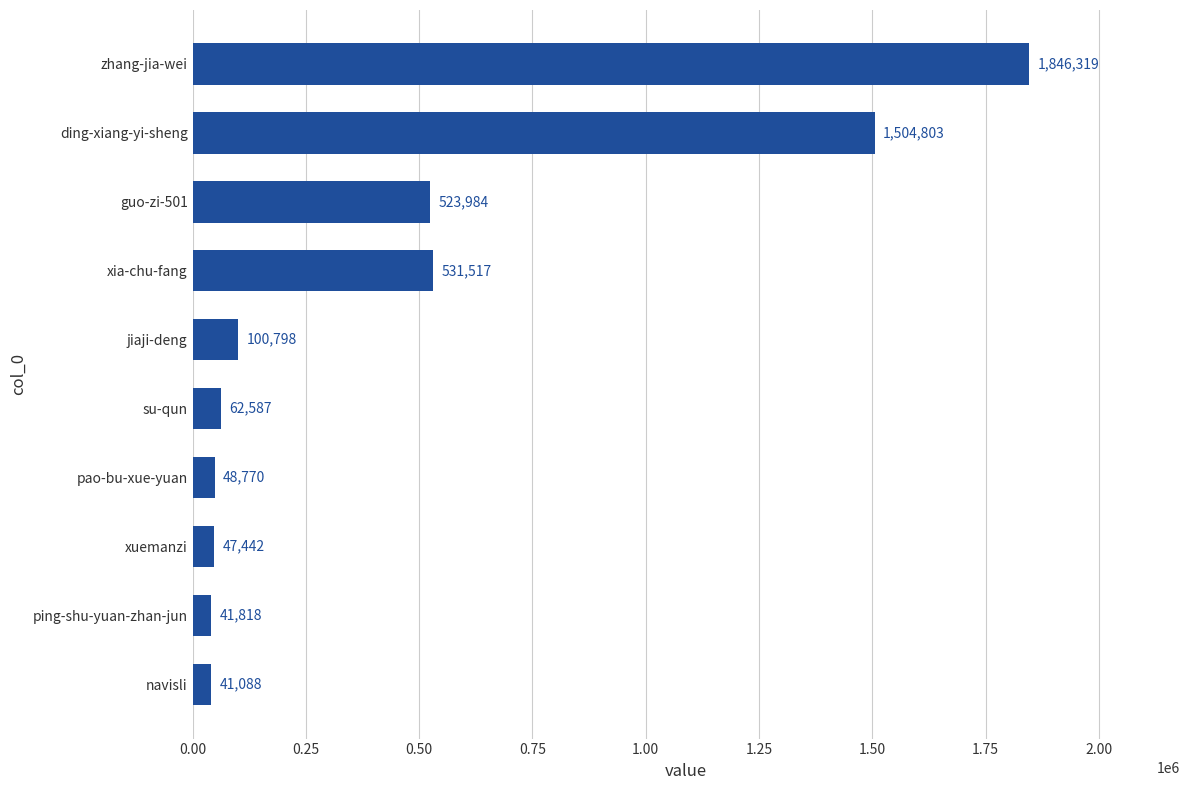

List the labels in order of value, smallest first.

navisli, ping-shu-yuan-zhan-jun, xuemanzi, pao-bu-xue-yuan, su-qun, jiaji-deng, guo-zi-501, xia-chu-fang, ding-xiang-yi-sheng, zhang-jia-wei